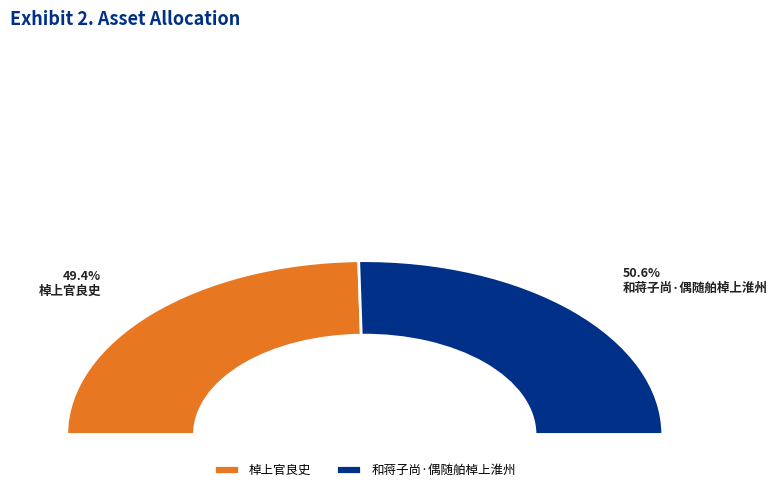

Is it true that 棹上官良史 is 57% of the pie?

False